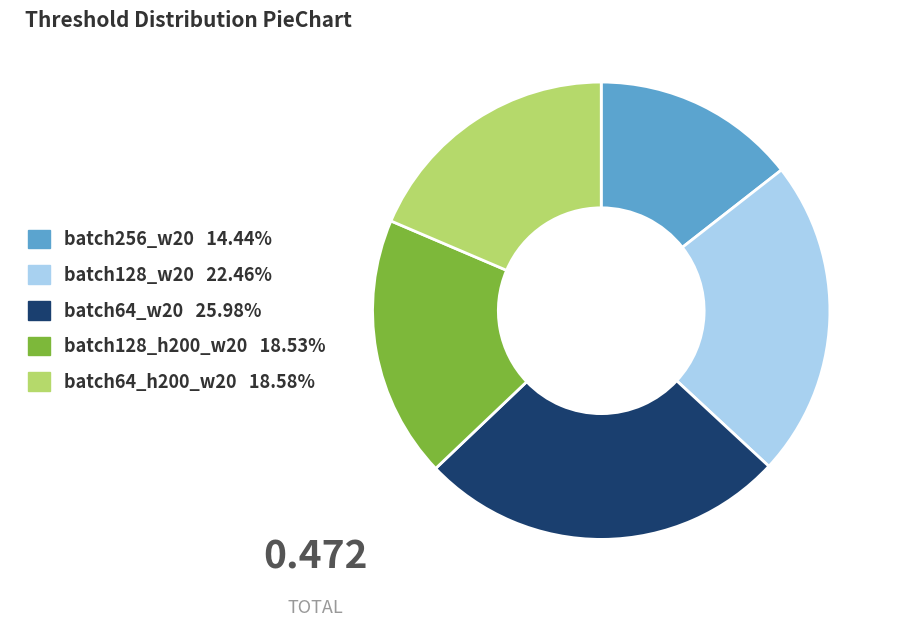

Which category has the biggest portion of the pie?

batch64_w20